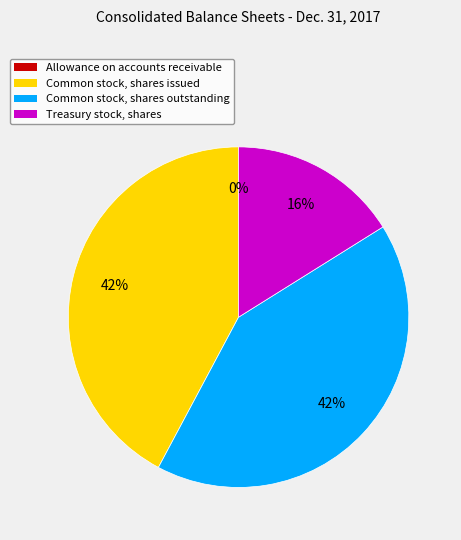

To the nearest percent, what is the combined percentage of Common stock, shares issued and Common stock, shares outstanding?

84%